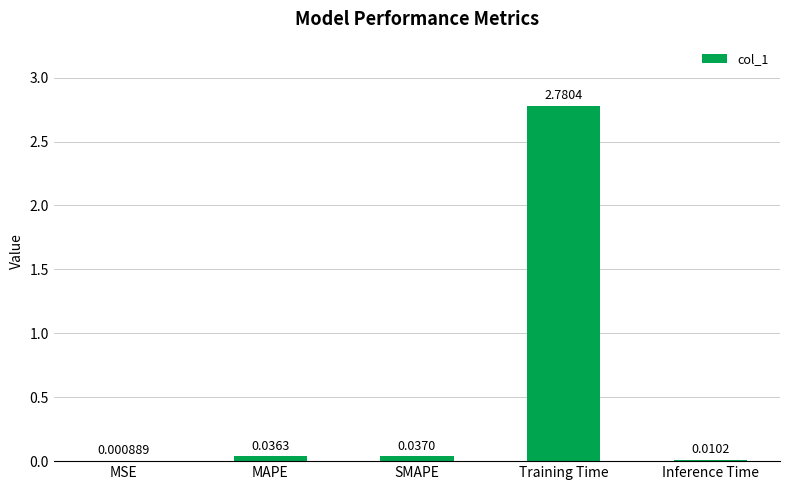

Which label corresponds to the largest value in the chart?

Training Time